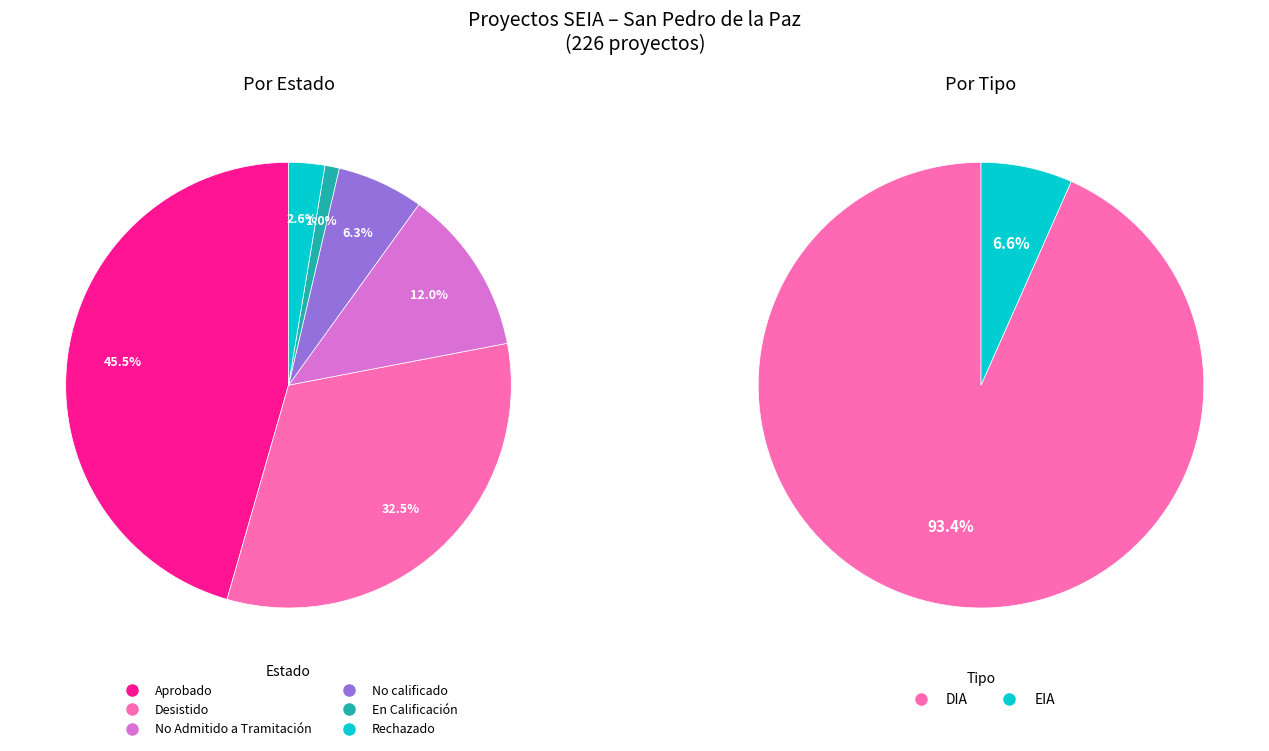

Does any single category account for the majority?

No